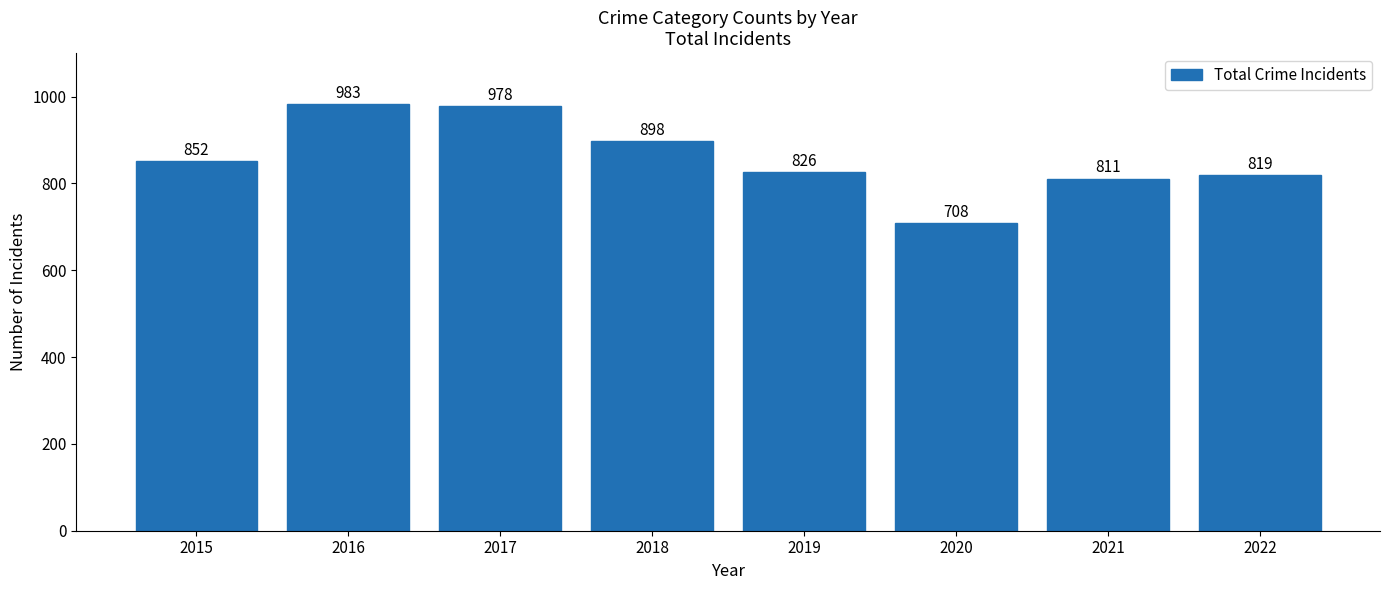

Approximately how many times larger is the value at 2021 compared to 2020?

1.1